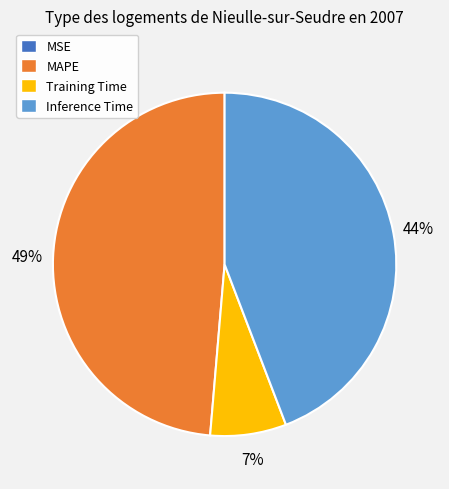

Does MAPE account for over 50% of the chart?

No